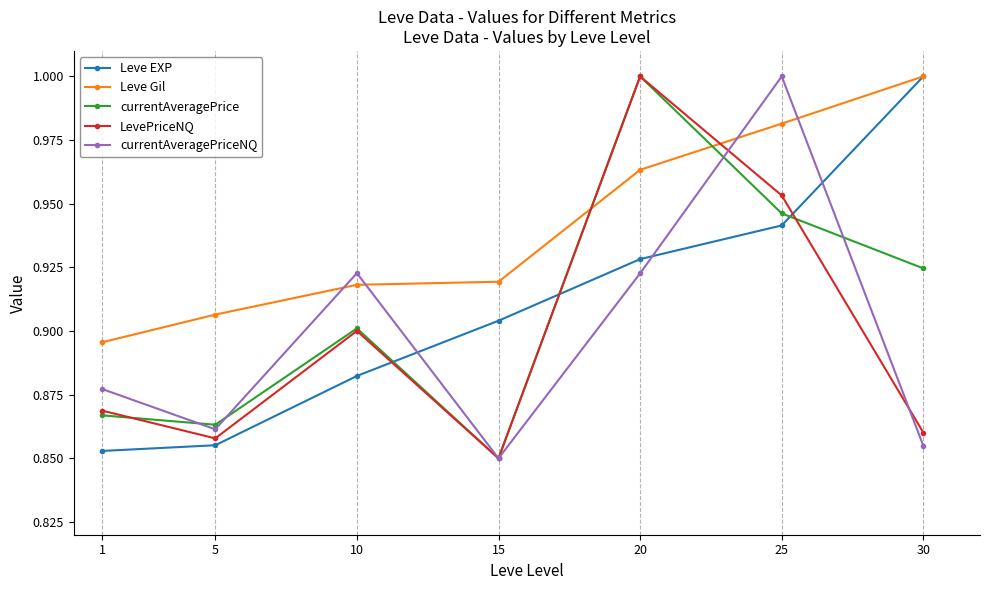

At which label does LevePriceNQ reach its peak?

20